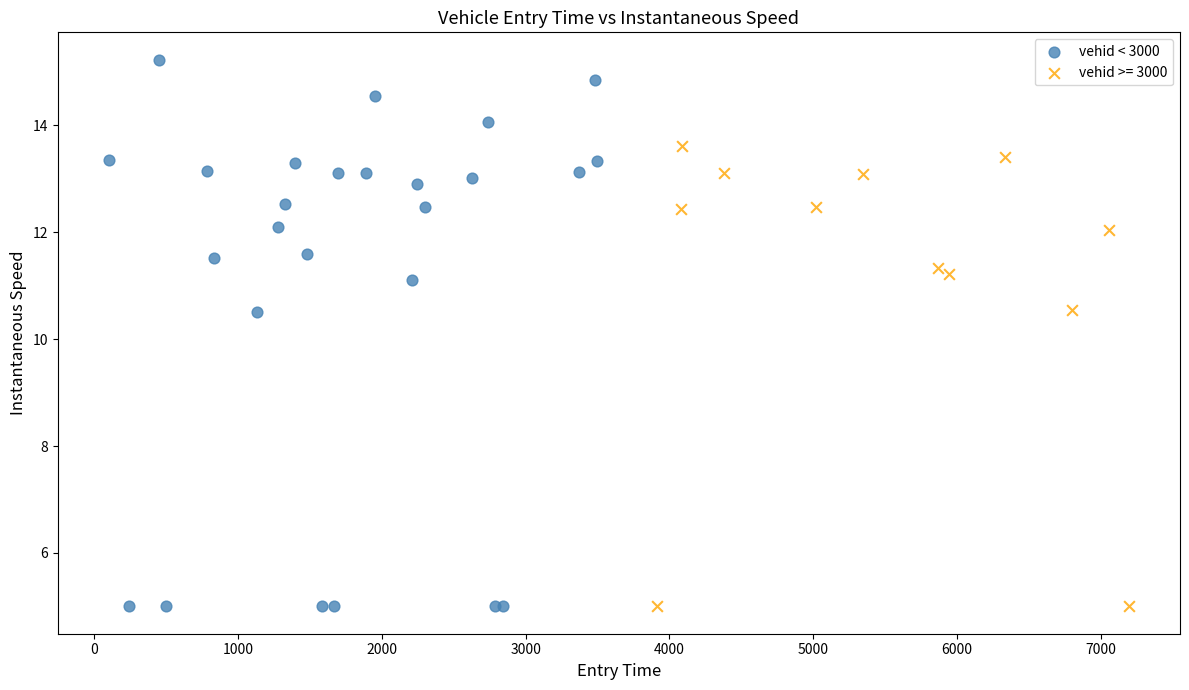

Which series reaches the maximum Y coordinate?

vehid < 3000